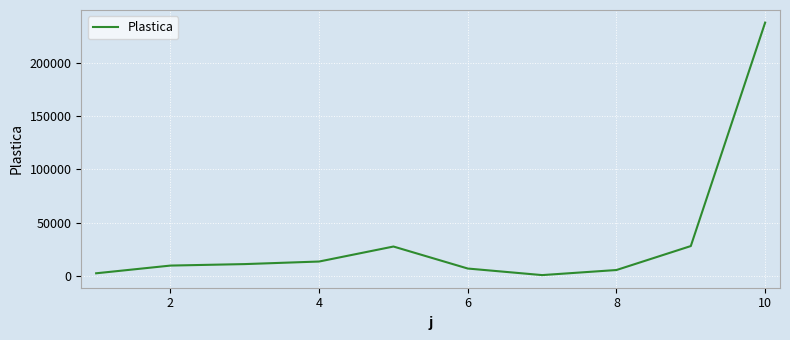

What is the difference between the maximum and minimum values?

237167